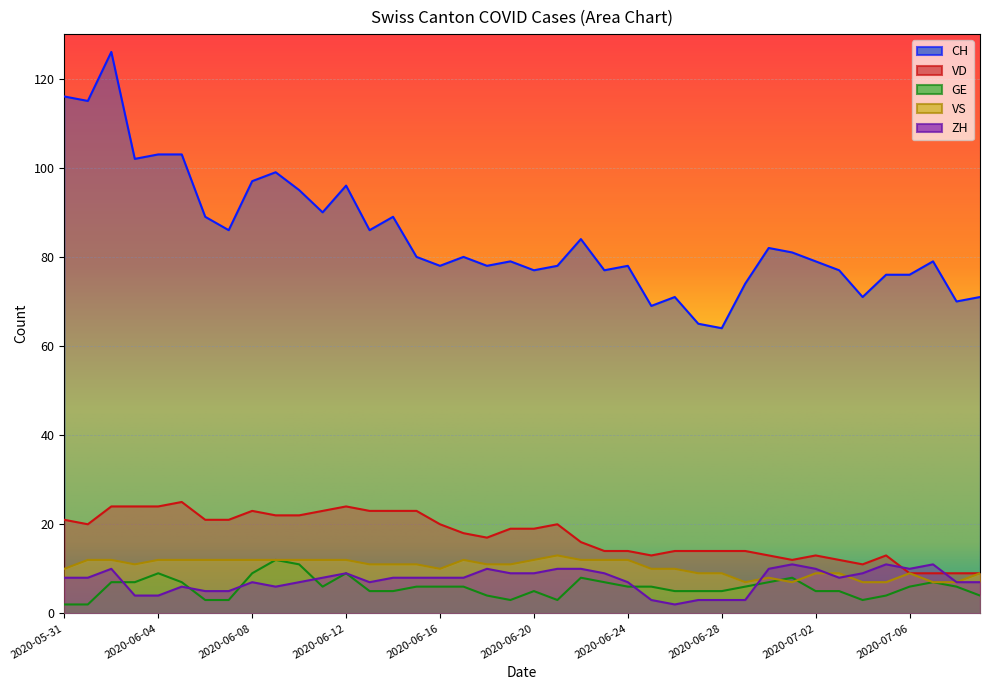

What are all the series names shown in the legend?

CH, VD, GE, VS, ZH